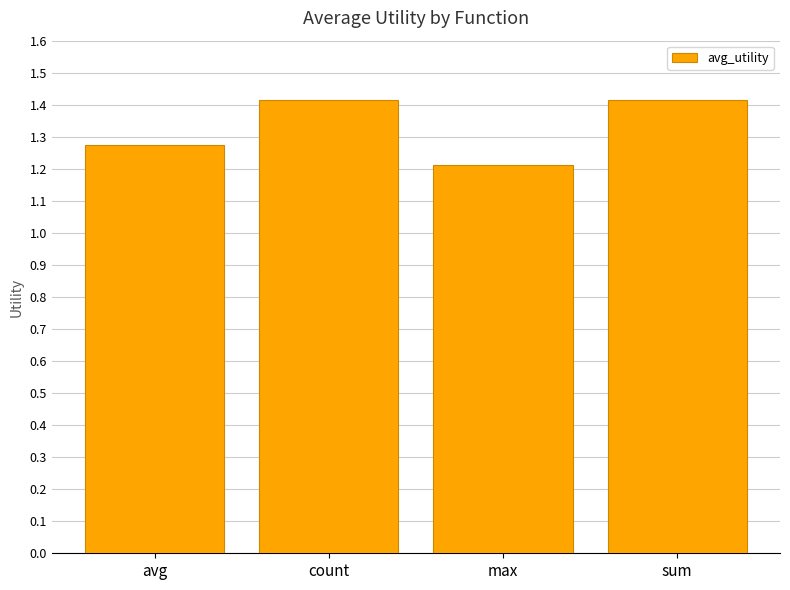

How many bars are there in total?

4